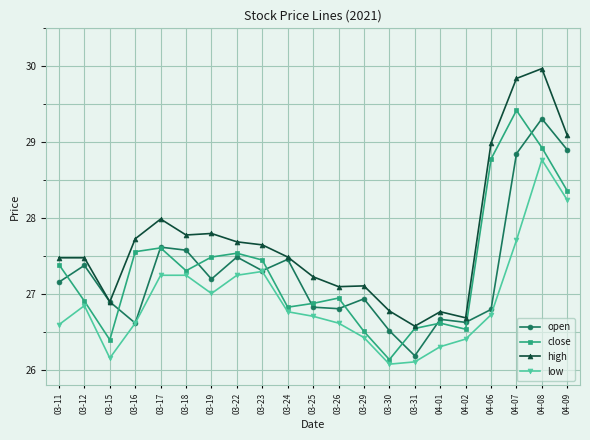

What position from the left is 04-09?

21